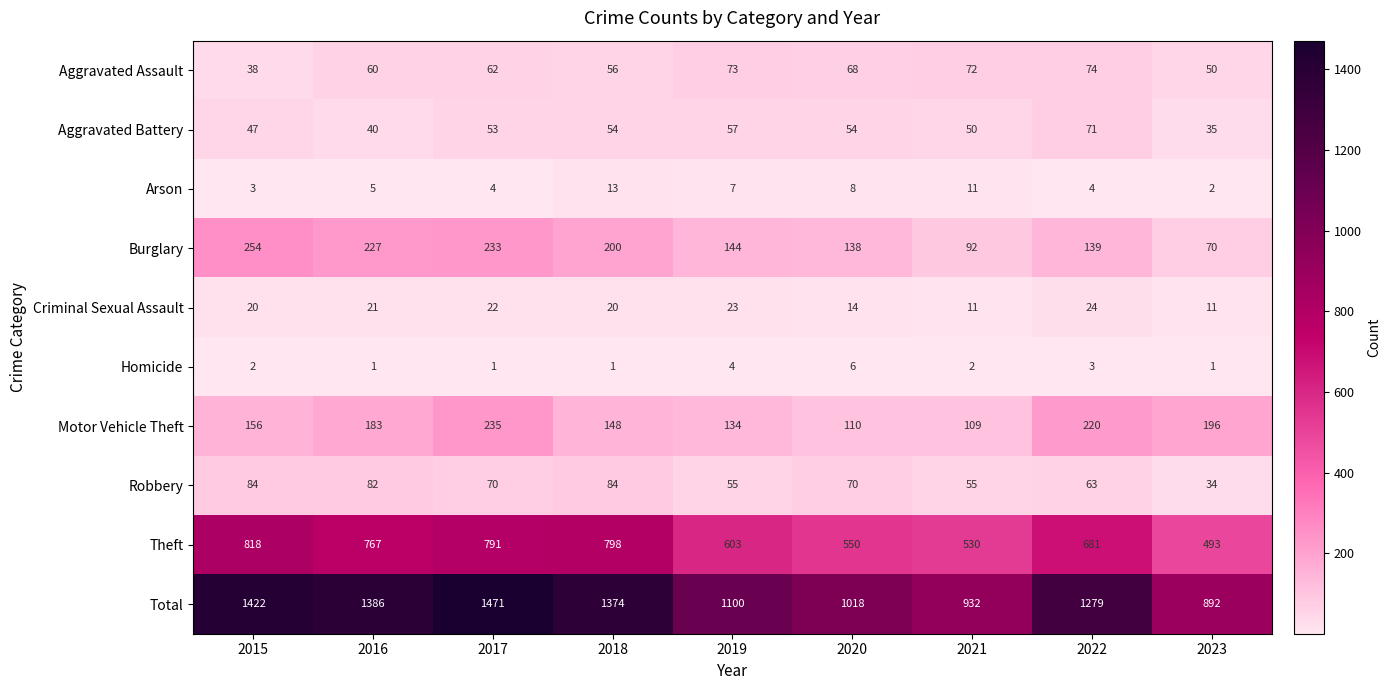

How many data points in Robbery are less than 70?

4